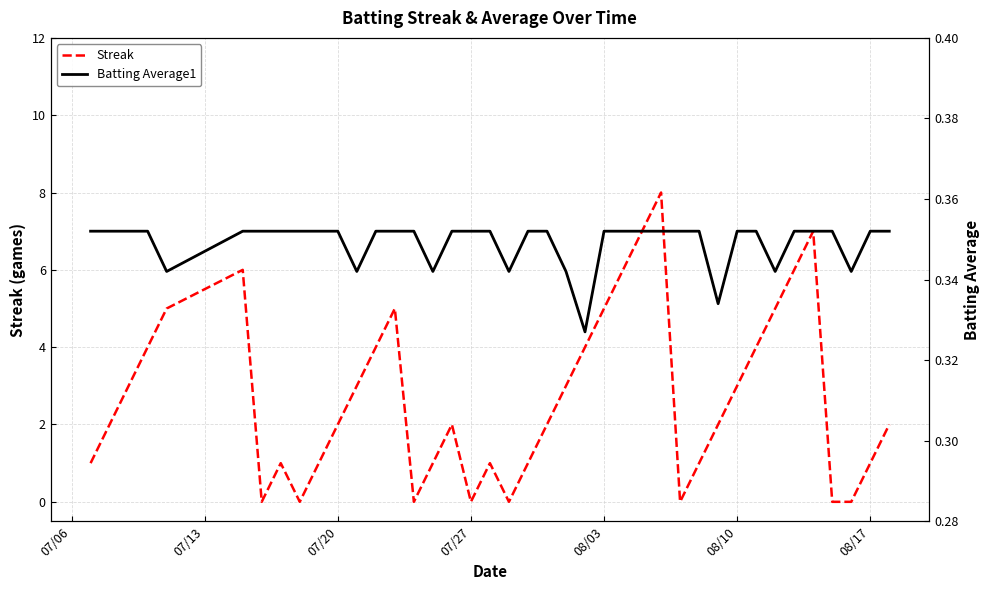

Does the chart have visible grid lines?

Yes